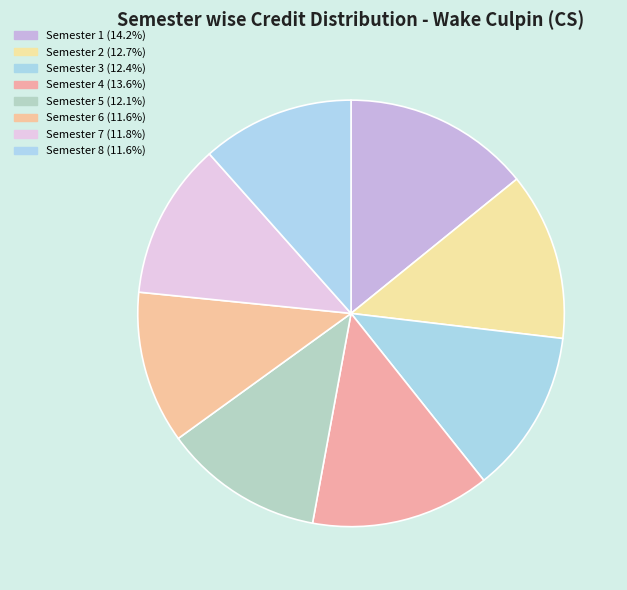

To the nearest percent, what is the difference between the largest and smallest slice percentages?

3%